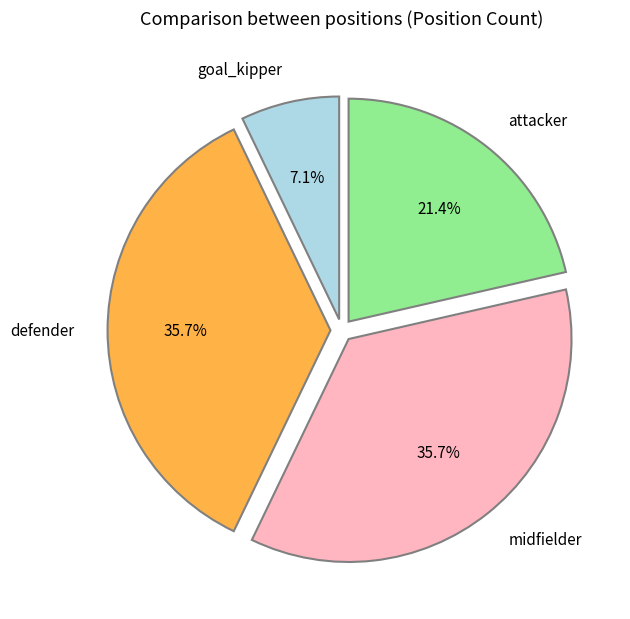

Does any single category account for the majority?

No